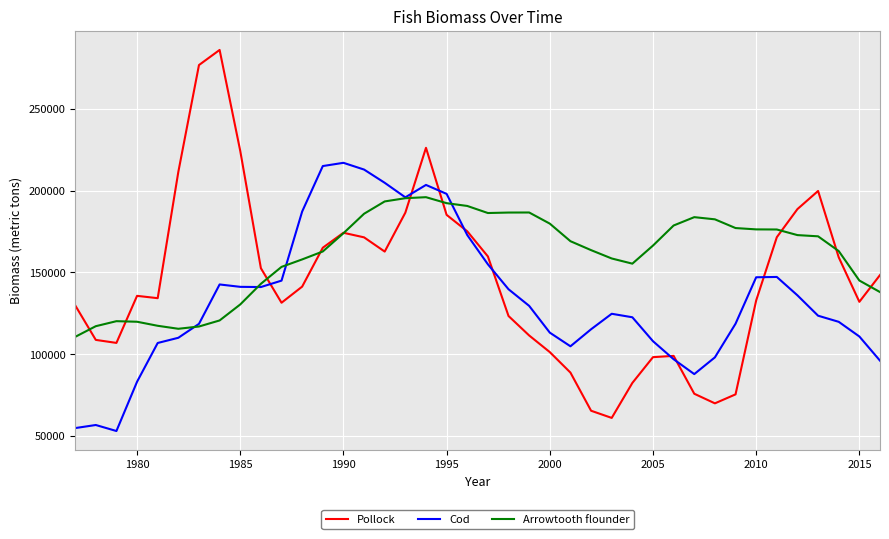

Which series has the largest total across all categories?

Arrowtooth flounder